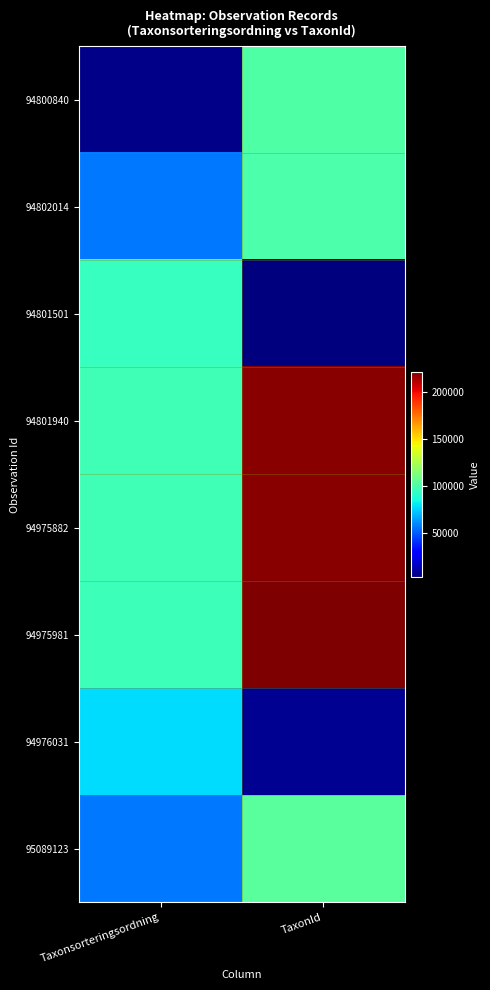

At how many categories does at least one series exceed 121836?

1